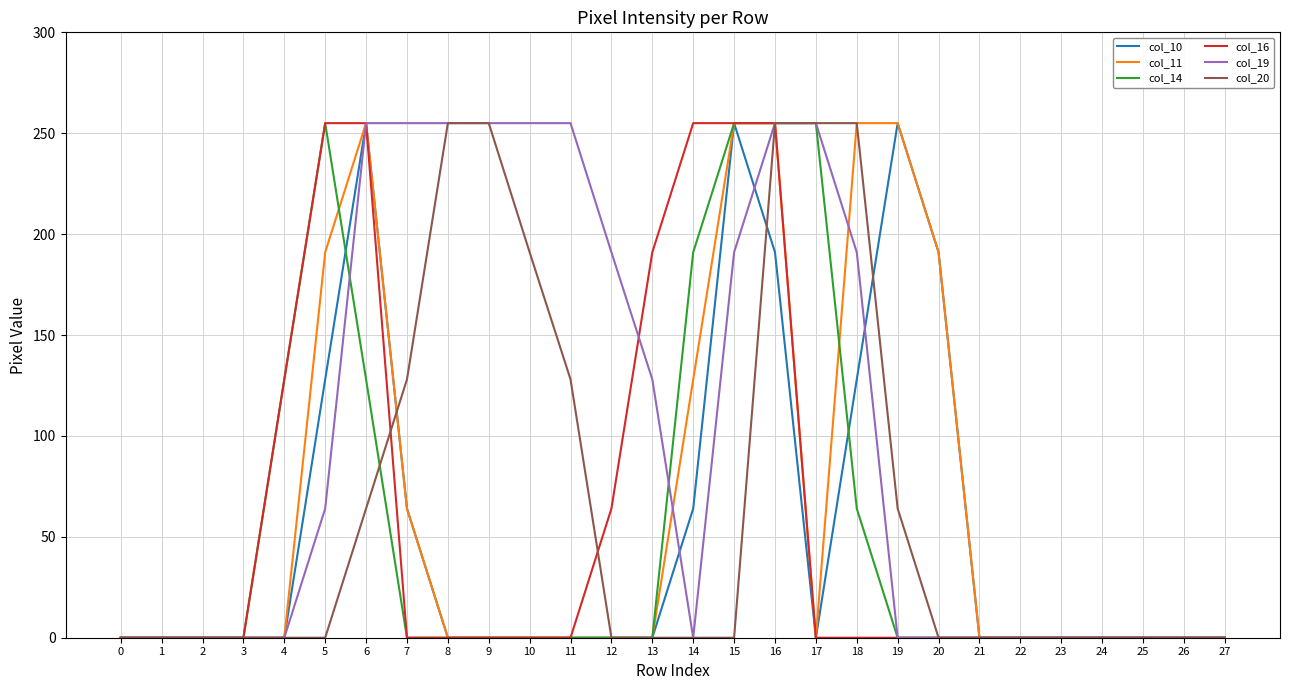

The col_20 series shows -85 at 24. True or false?

False